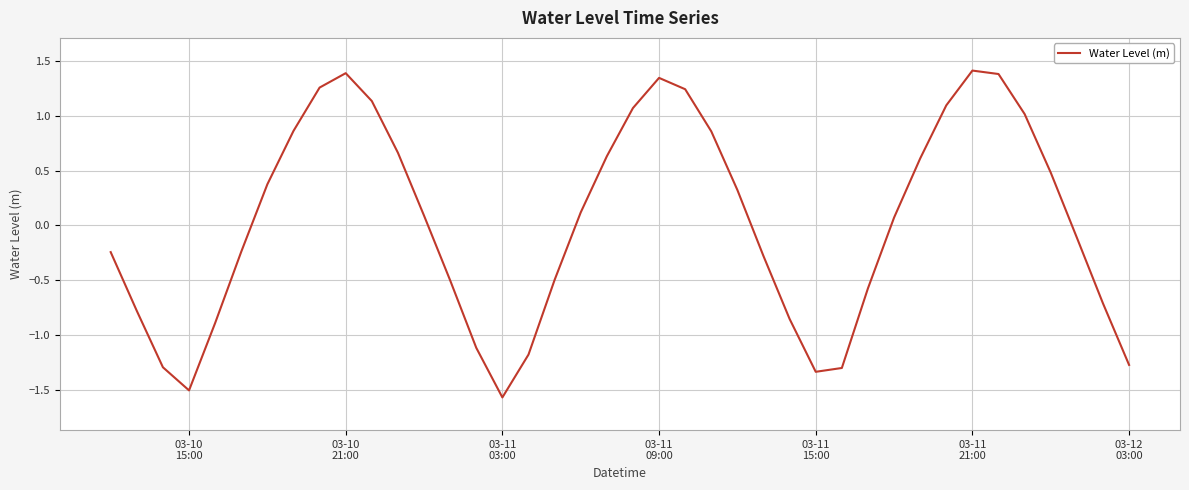

What is the greatest value displayed?

1.4